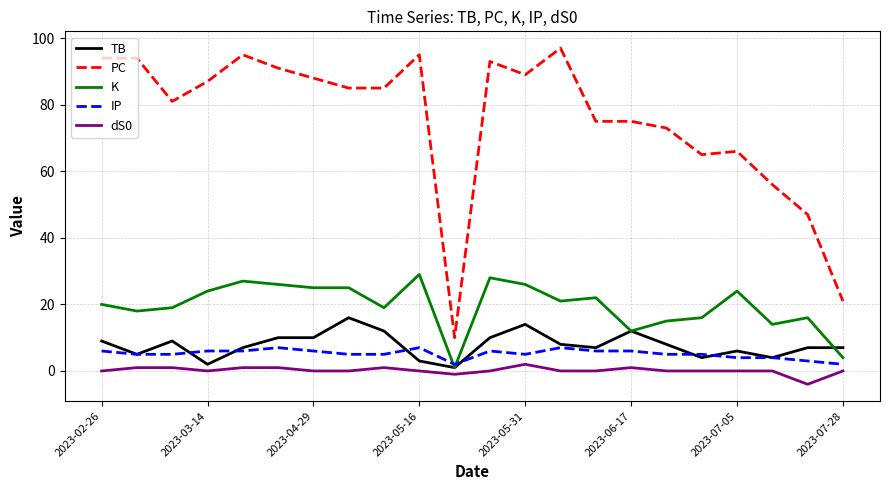

Which series has the largest total across all categories?

PC